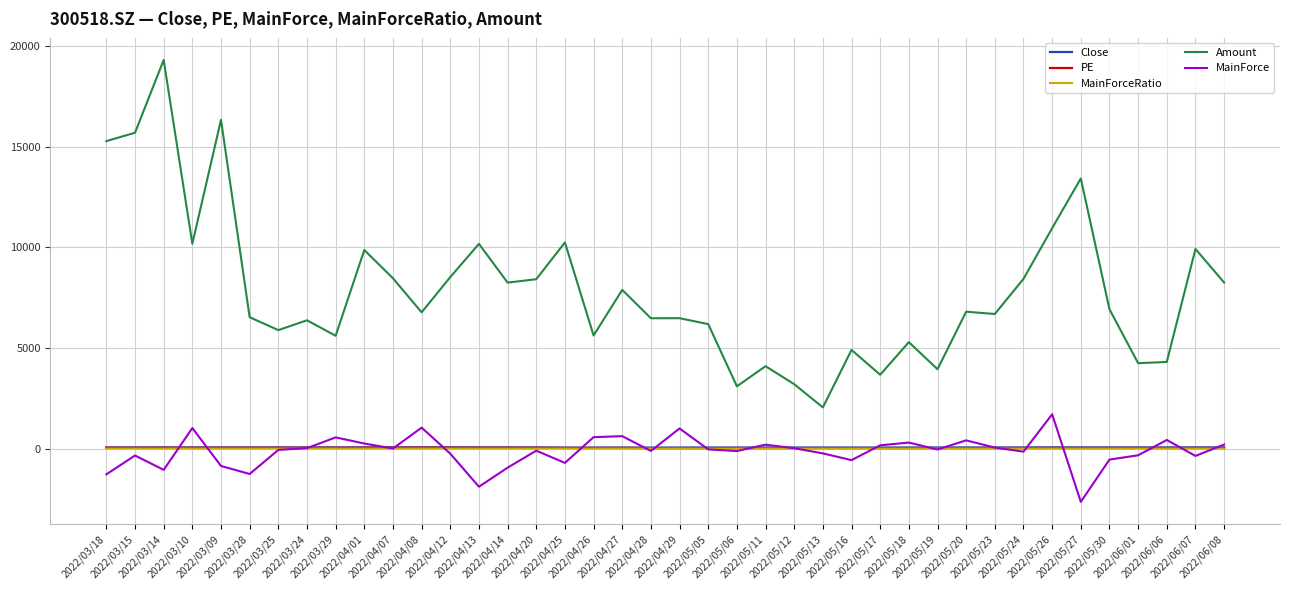

What is the total value across all series at 2022/04/14?

7393.0